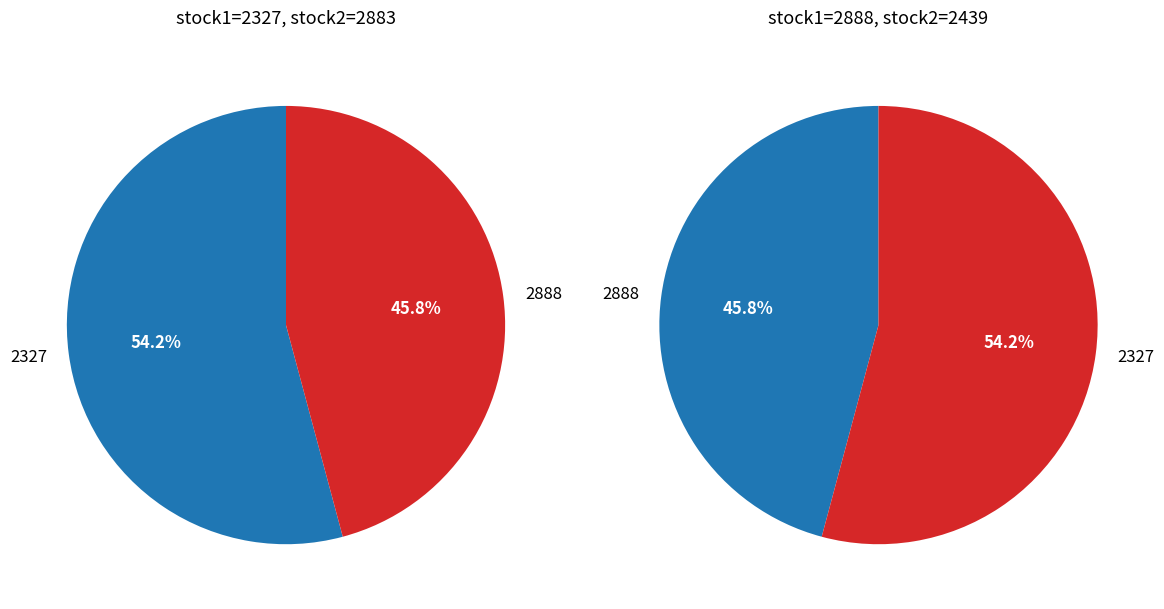

Which category has the biggest portion of the pie?

2327